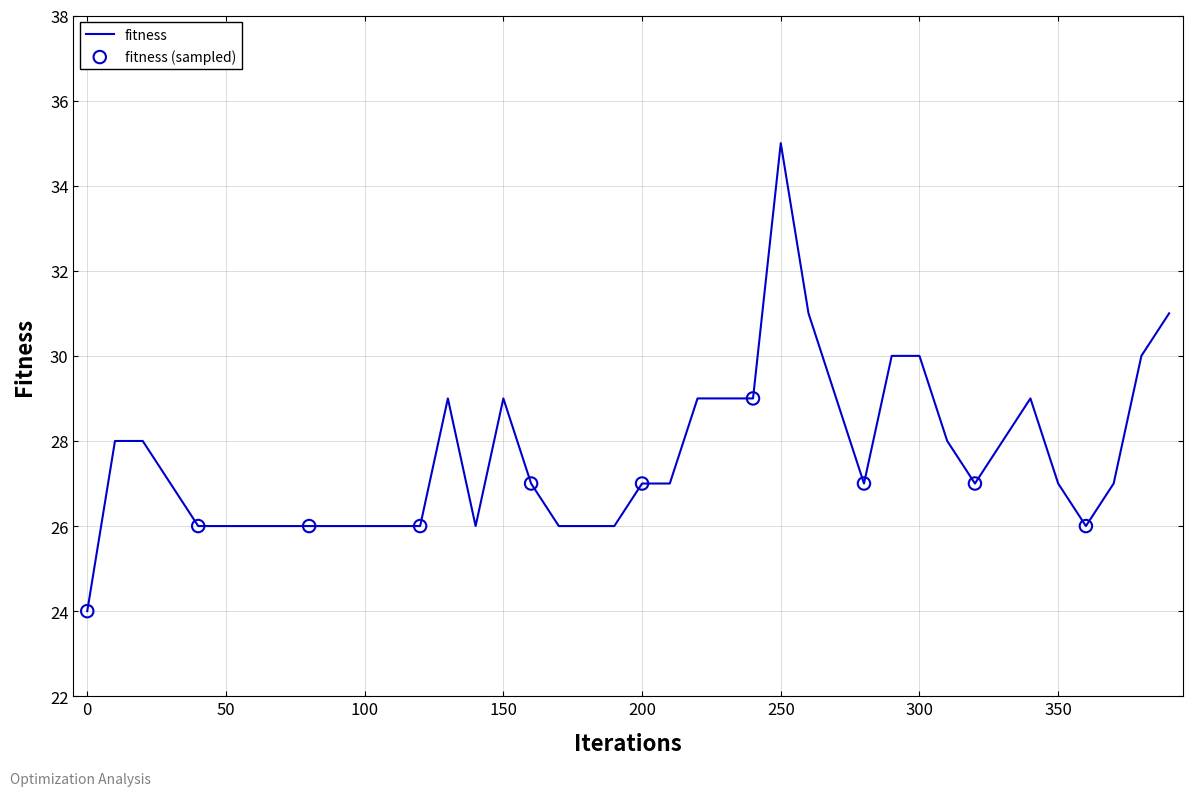

What is the difference between the maximum and minimum values?

11